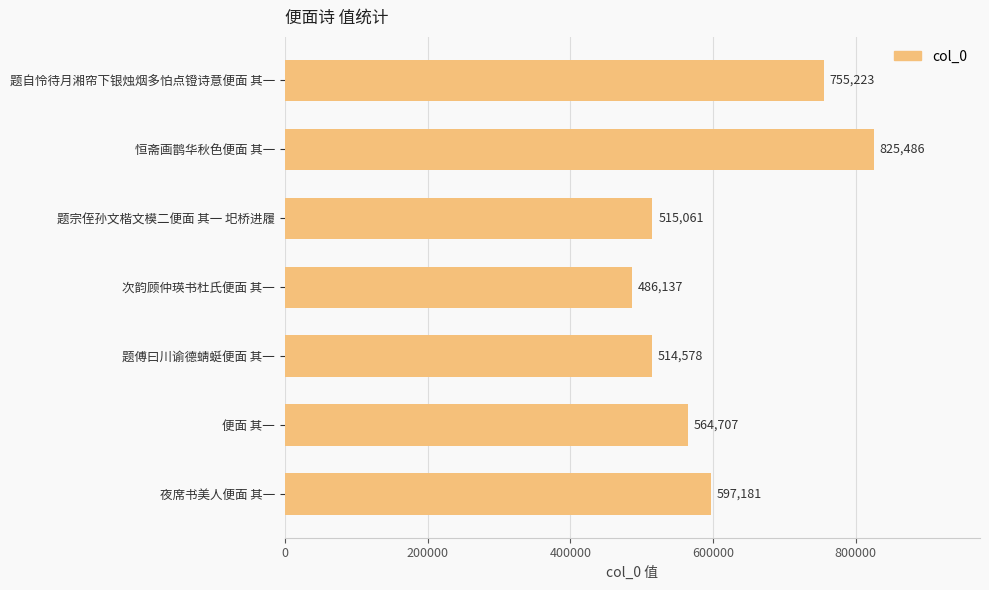

What is the minimum value shown in the chart?

486137